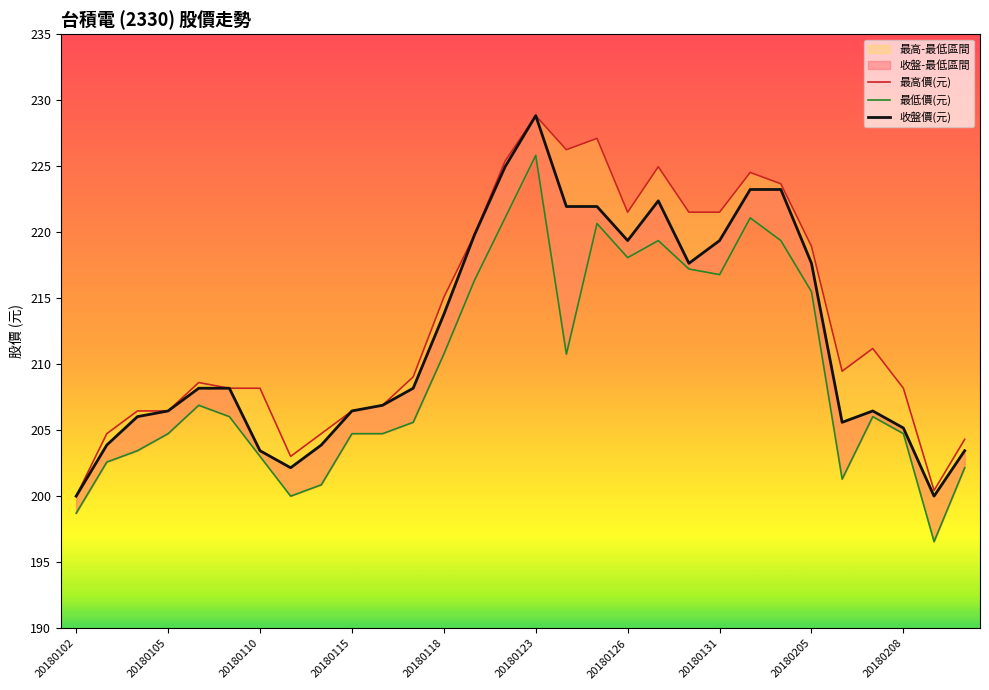

Which label corresponds to the largest value in the chart?

20180123